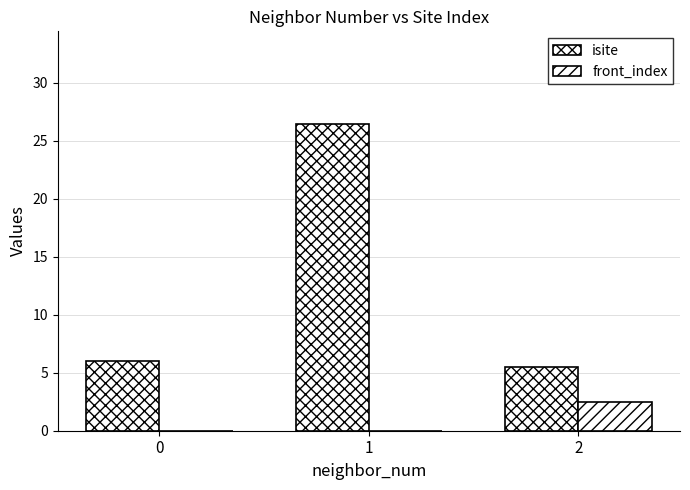

How many categories are shown in the chart?

3